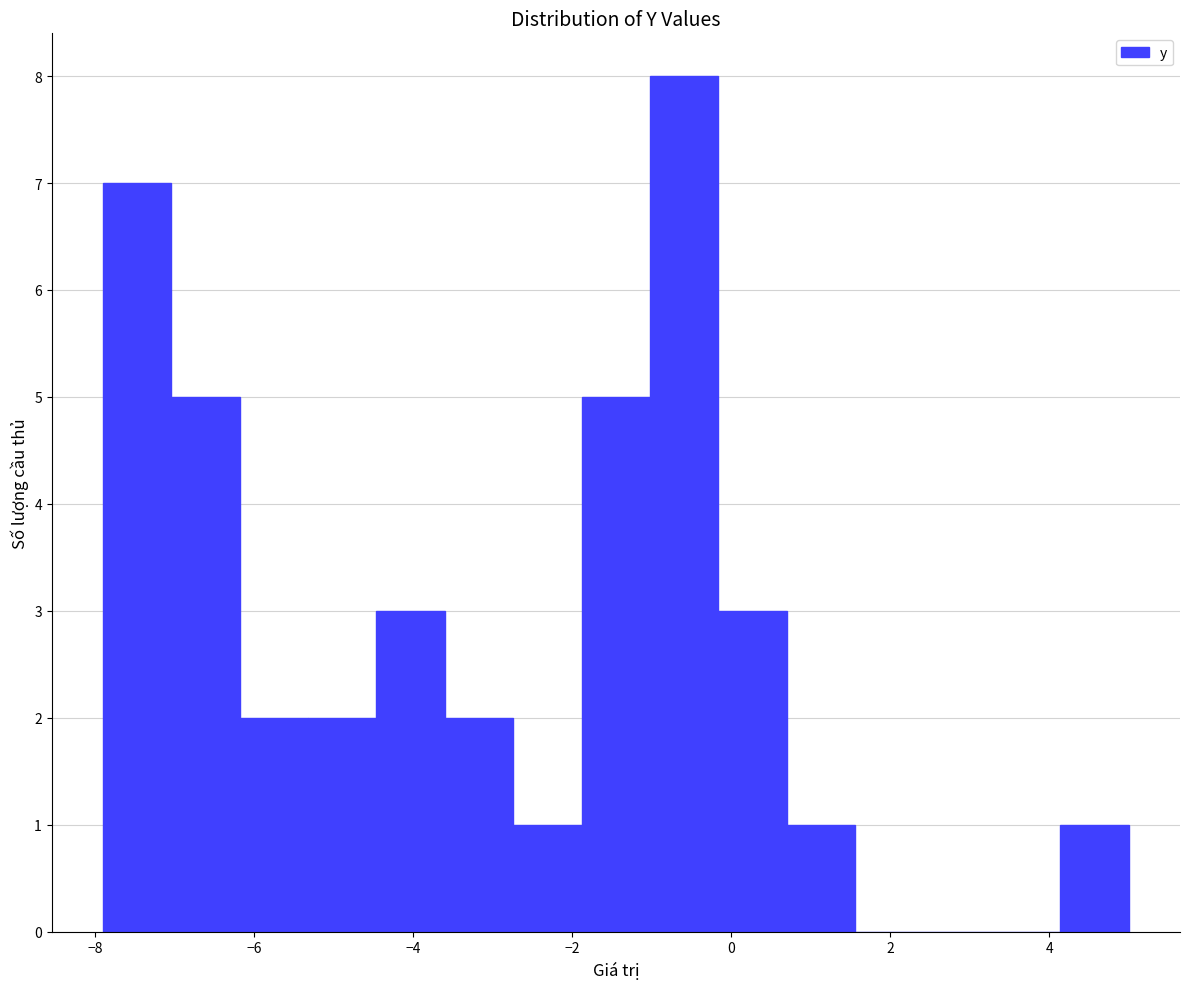

Reading left to right, list every bar in this chart as the range it spans on the x-axis followed by its height. Neither the bar edges nor the heights are printed on the chart, so give them approximately, as read against the axes.

-7.90 to -7.04: 7
-7.04 to -6.18: 5
-6.18 to -5.32: 2
-5.32 to -4.46: 2
-4.46 to -3.60: 3
-3.60 to -2.74: 2
-2.74 to -1.88: 1
-1.88 to -1.02: 5
-1.02 to -0.16: 8
-0.16 to 0.70: 3
0.70 to 1.56: 1
1.56 to 2.42: 0
2.42 to 3.28: 0
3.28 to 4.14: 0
4.14 to 5.00: 1